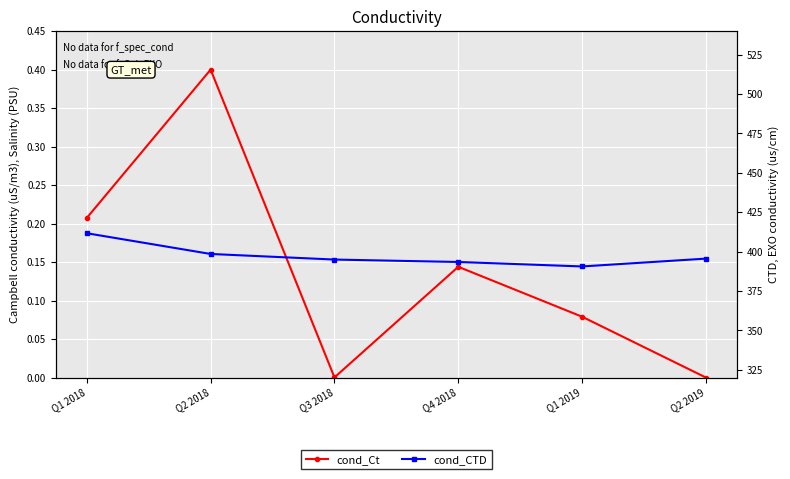

Between Q1 2018 and Q2 2019, which is larger?

Q1 2018